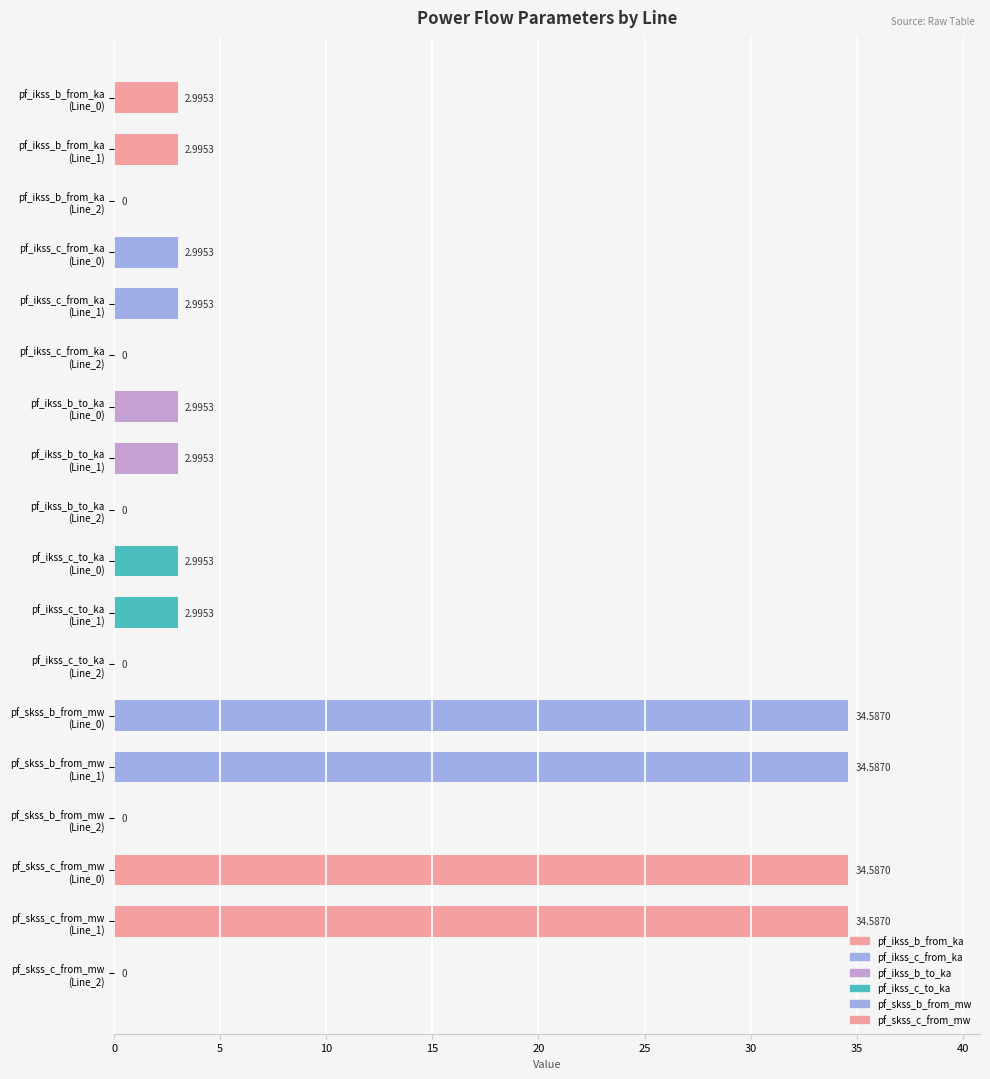

What is the sum of all values?

162.3